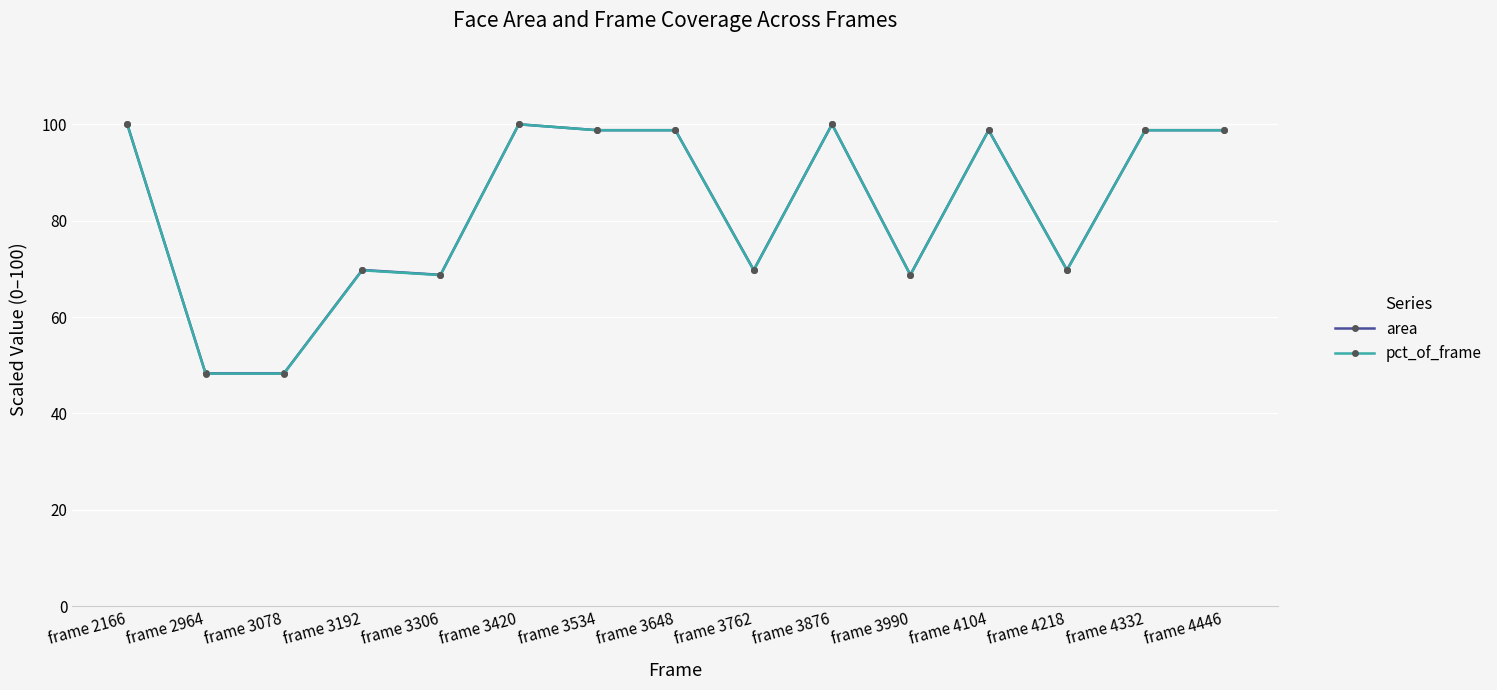

What are all the series names shown in the legend?

area, pct_of_frame